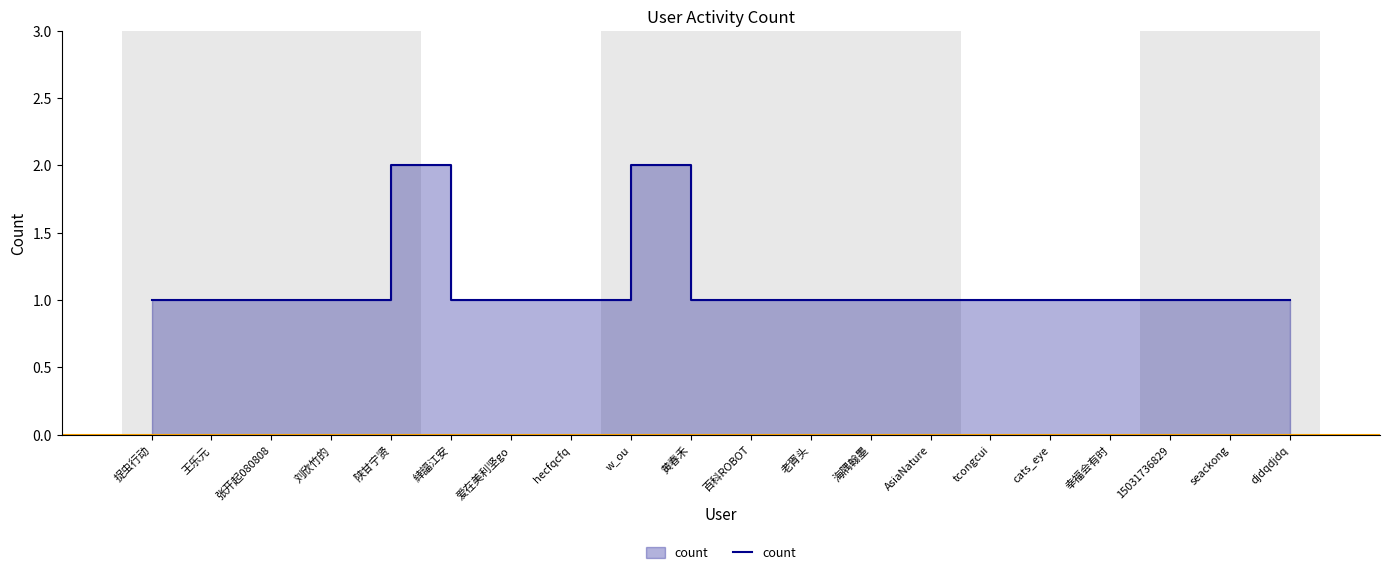

Does the chart display data point markers on the line(s)?

No